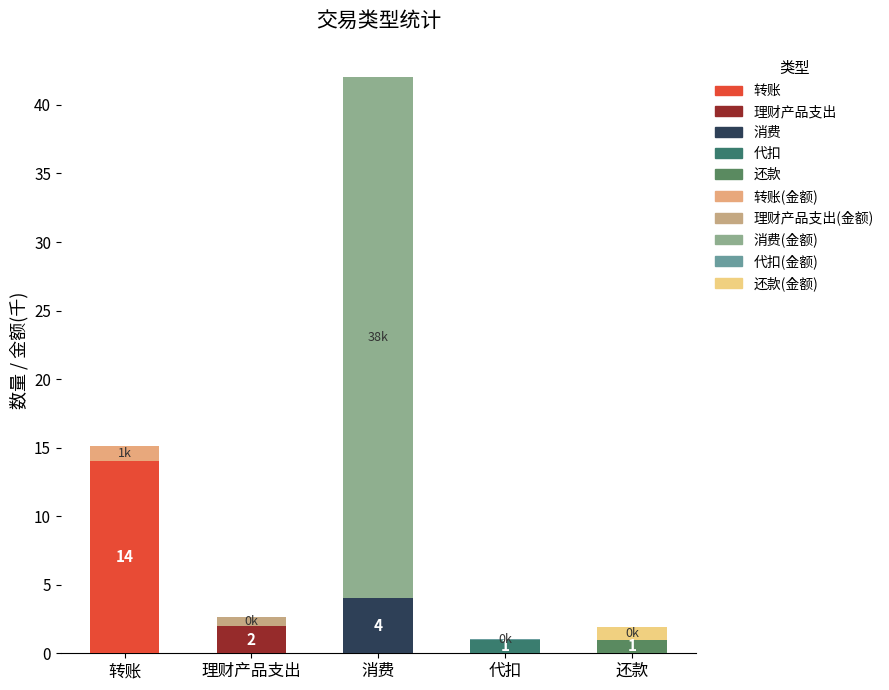

At which category is the sum across all series the highest?

消费